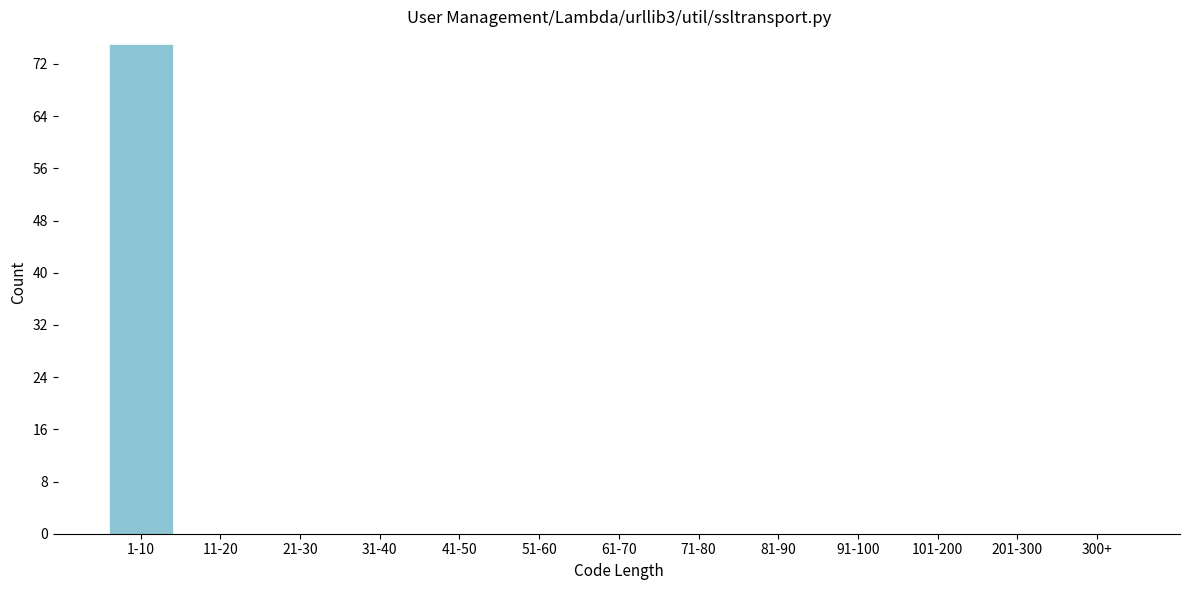

Reading left to right, what are all the values shown in this chart?

1-10=75	11-20=0	21-30=0	31-40=0	41-50=0	51-60=0	61-70=0	71-80=0	81-90=0	91-100=0	101-200=0	201-300=0	300+=0